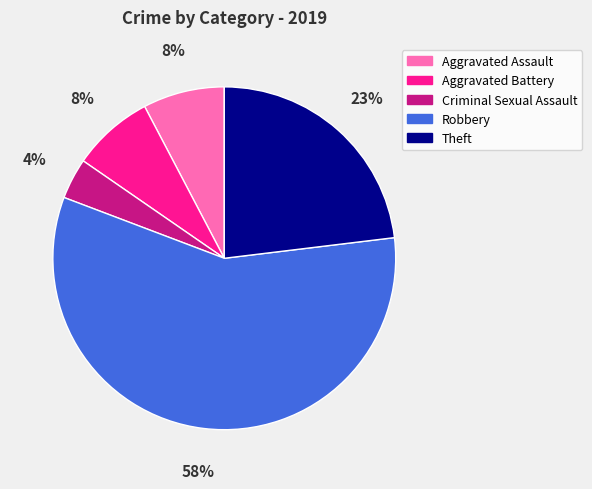

The Aggravated Assault slice represents 8% of the pie. True or false?

True